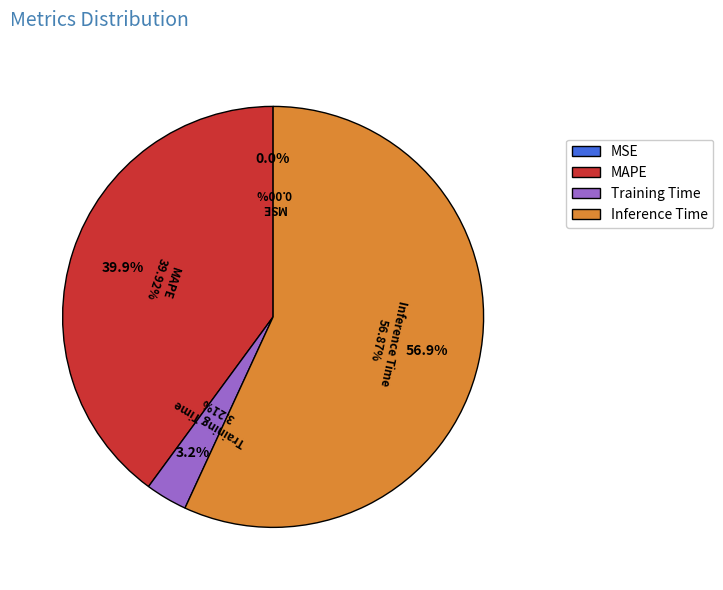

To the nearest percent, what is the difference between the largest and smallest slice percentages?

57%